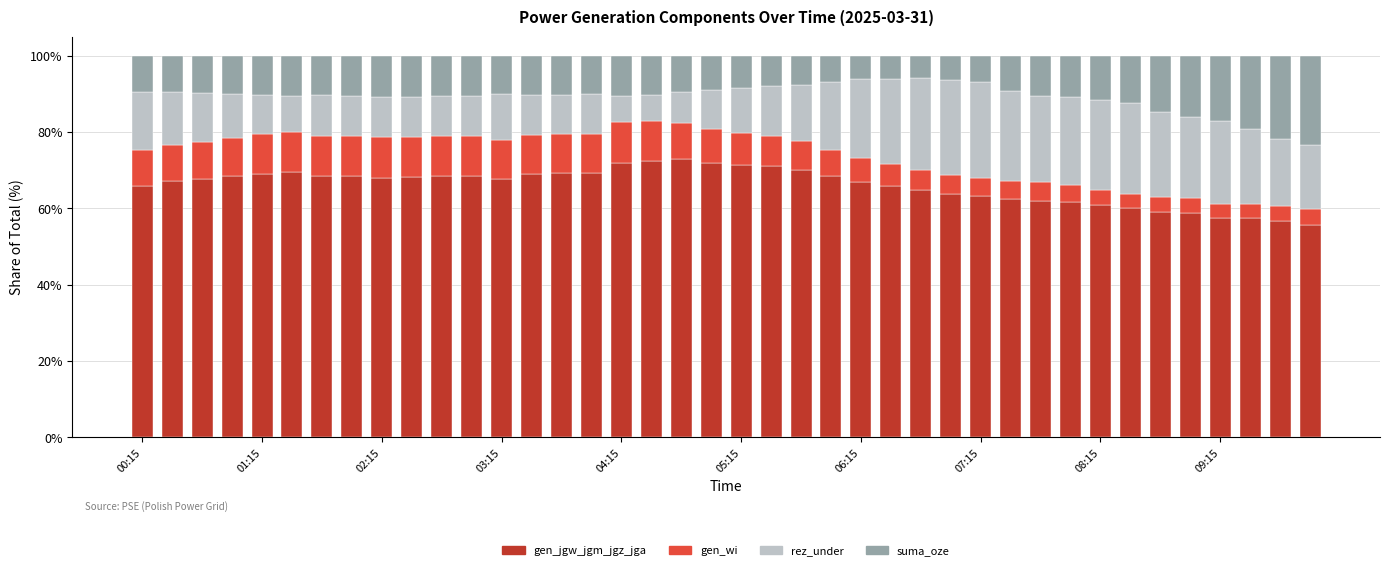

What is the difference between the maximum and minimum values in the gen_jgw_jgm_jgz_jga series?

17.5